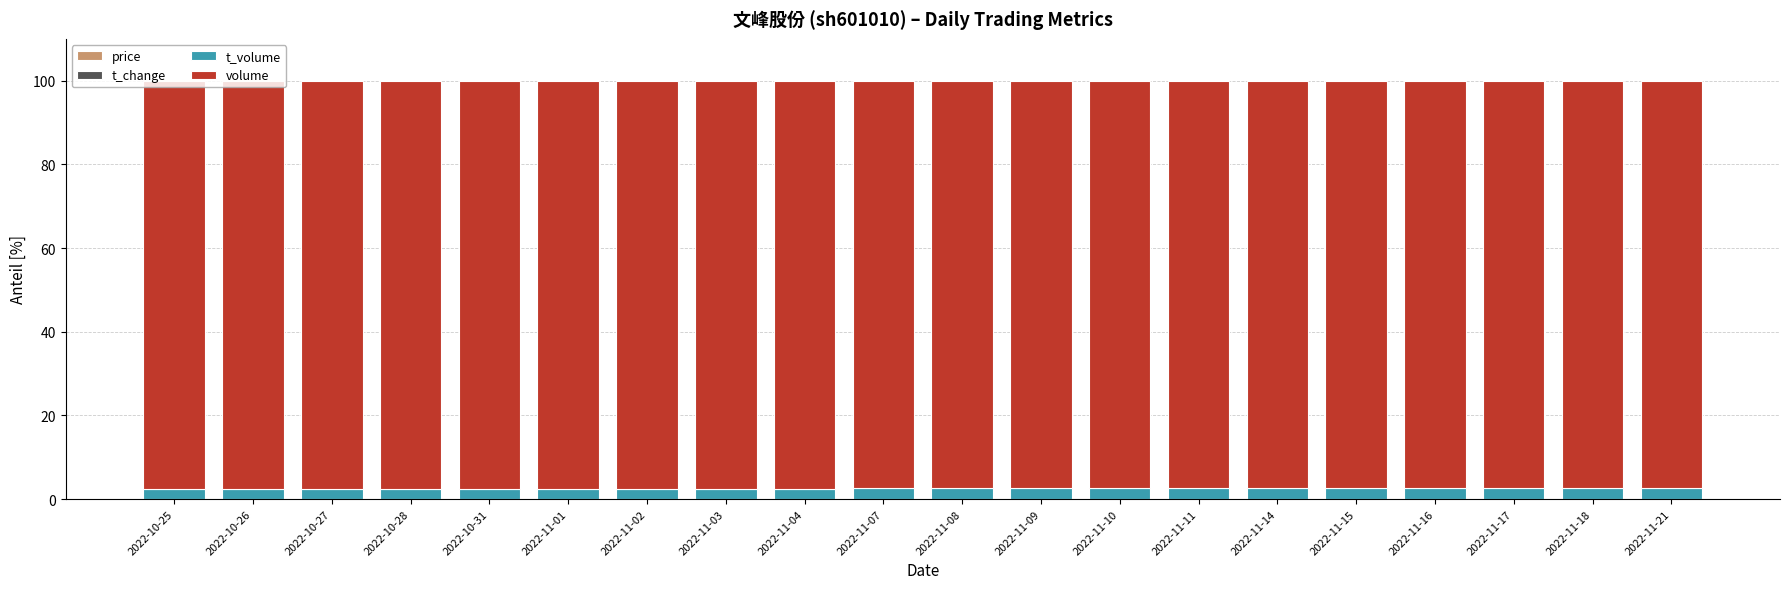

Is it true that t_volume equals 2.6 at 2022-11-17?

True